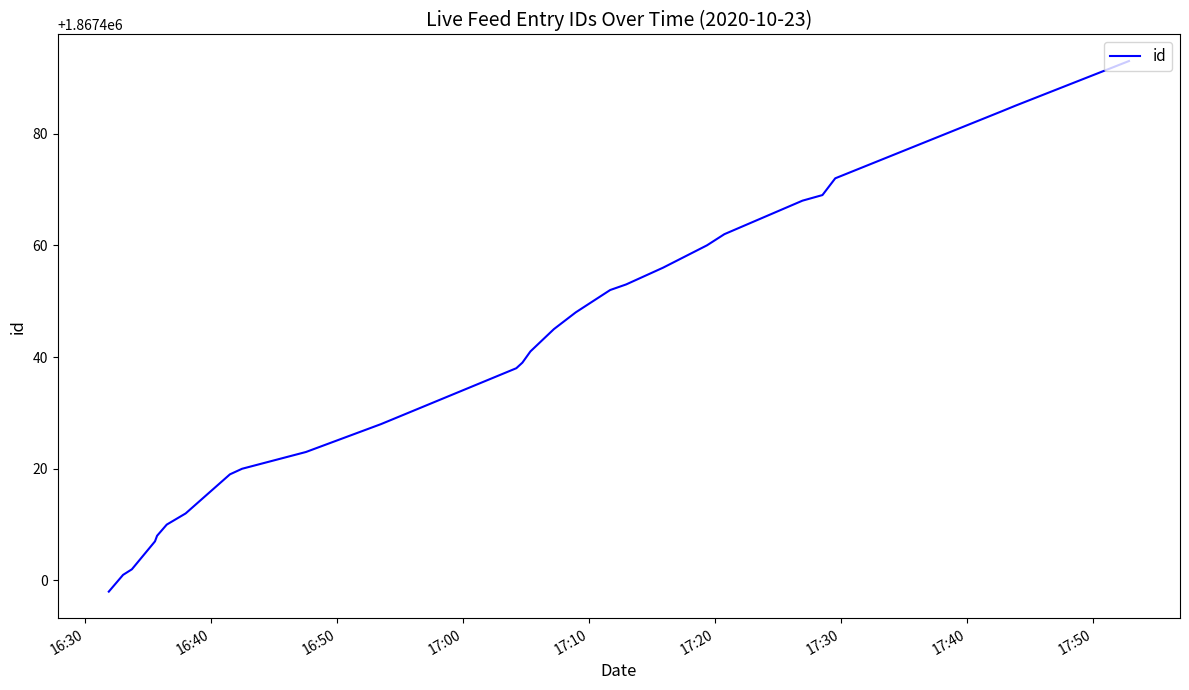

Is this an area chart (filled region under the line)?

No